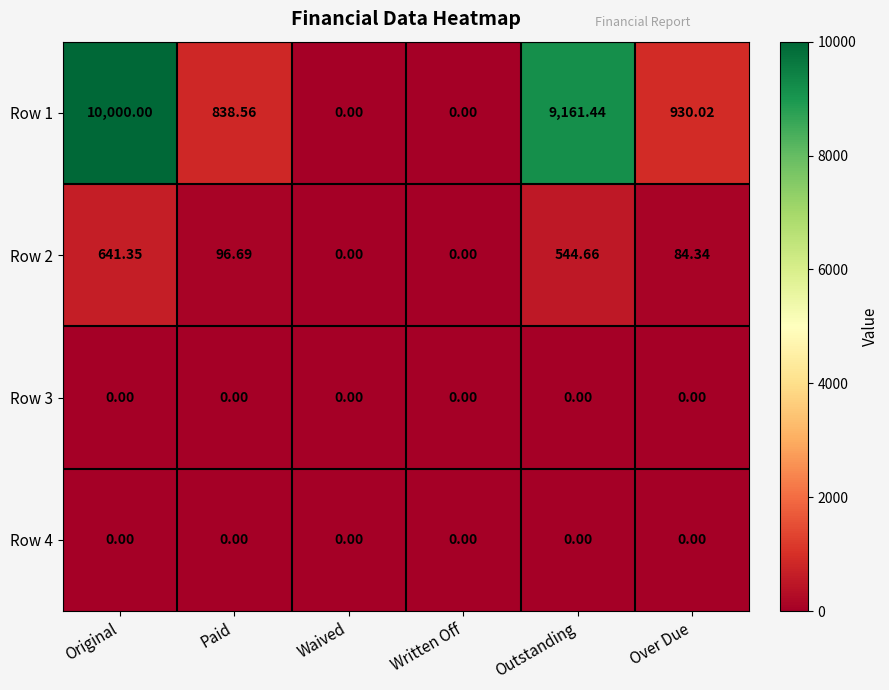

Which label corresponds to the largest value in the chart?

Original